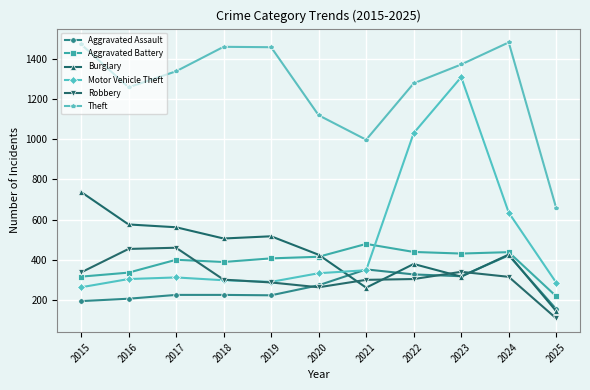

What is the difference between the second highest and minimum values in the Theft series?

817